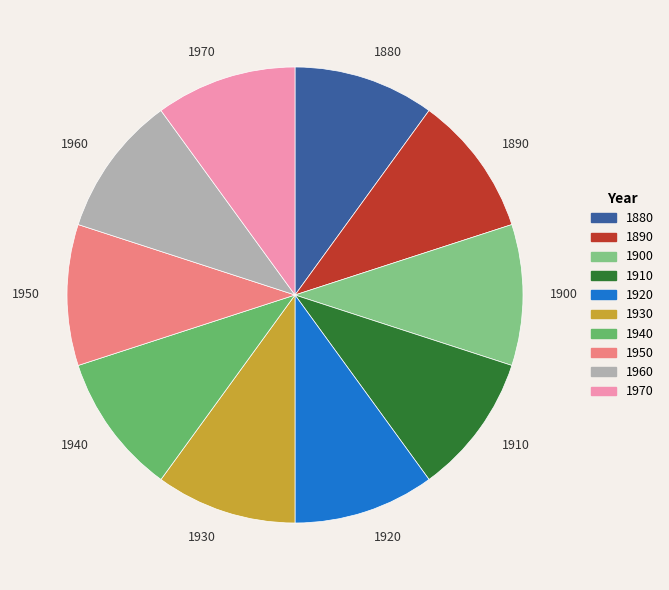

Count the number of slices in the pie.

10